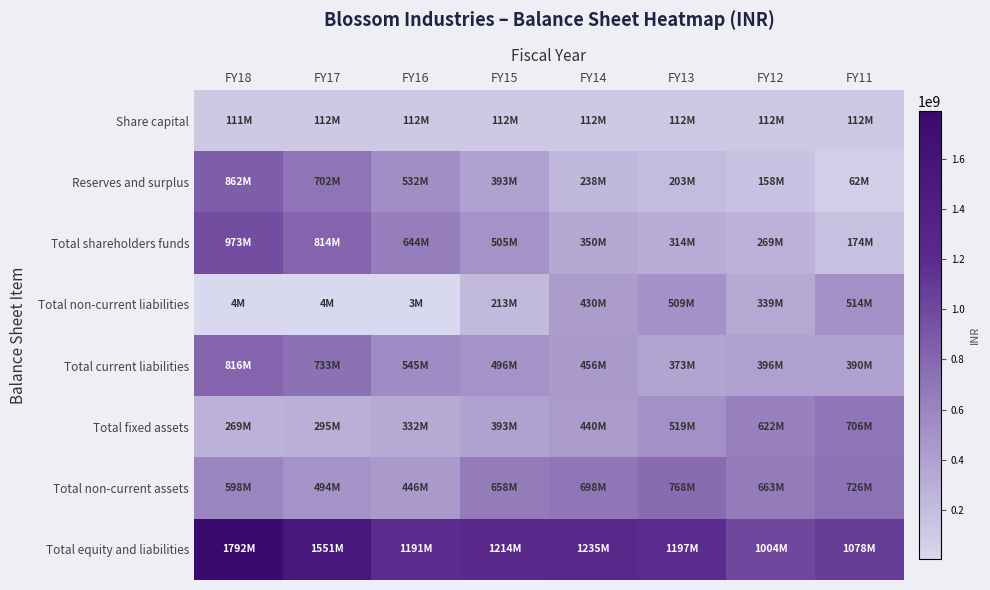

Which series has the largest range (max minus min)?

Reserves and surplus